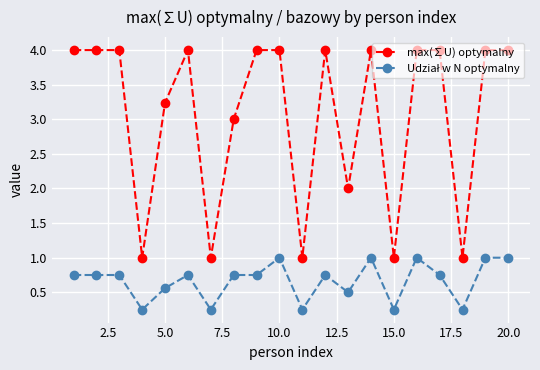

What is the greatest value displayed?

4.0